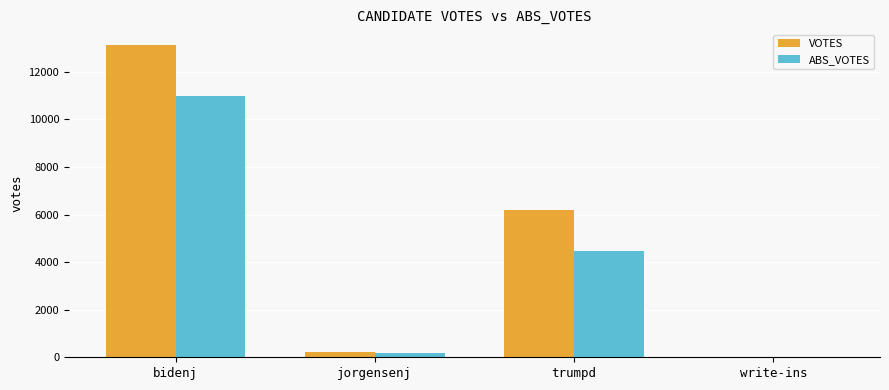

The value of ABS_VOTES at bidenj is 16972. True or false?

False